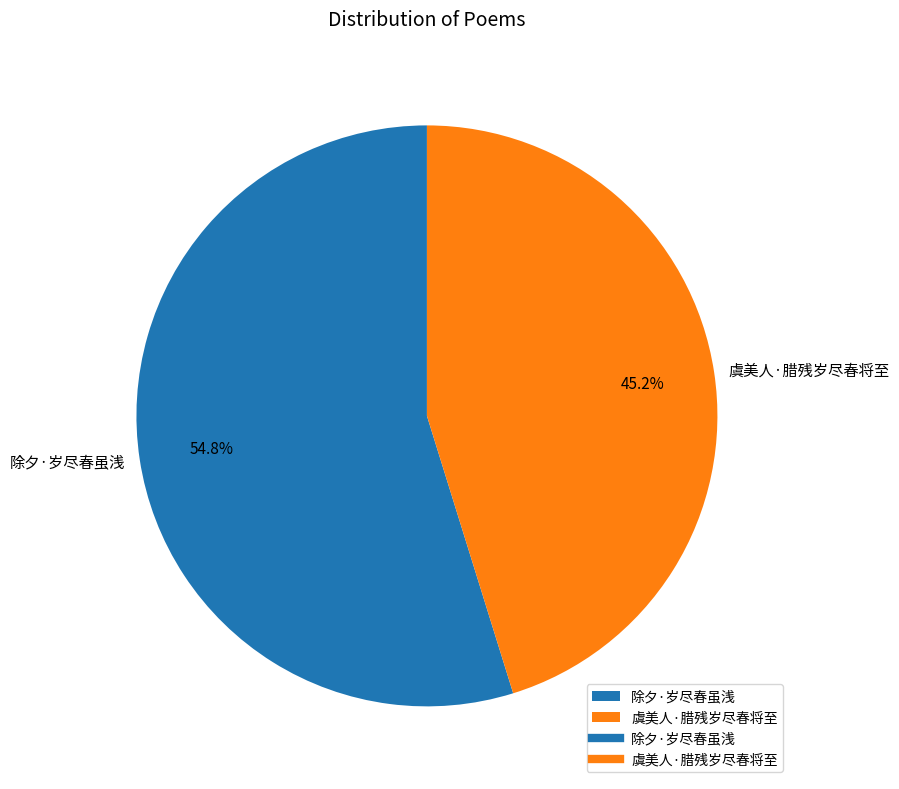

What is the ratio of the value at 除夕·岁尽春虽浅 to the value at 虞美人·腊残岁尽春将至?

1.2